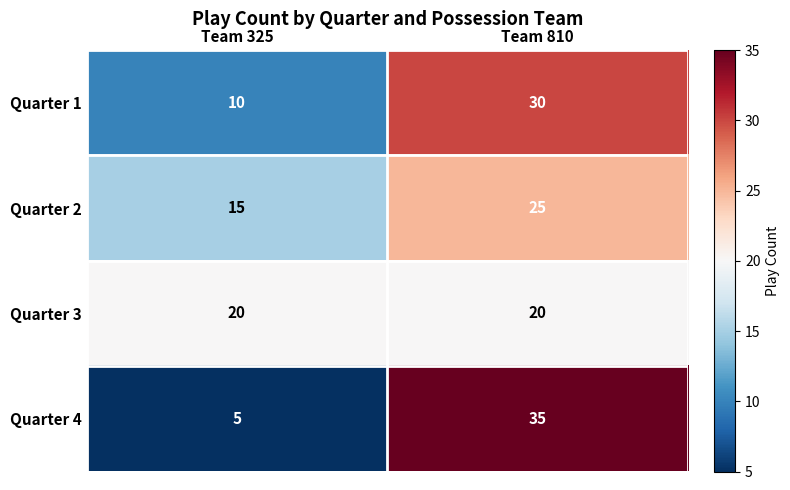

Which series has the widest spread of values?

Quarter 4